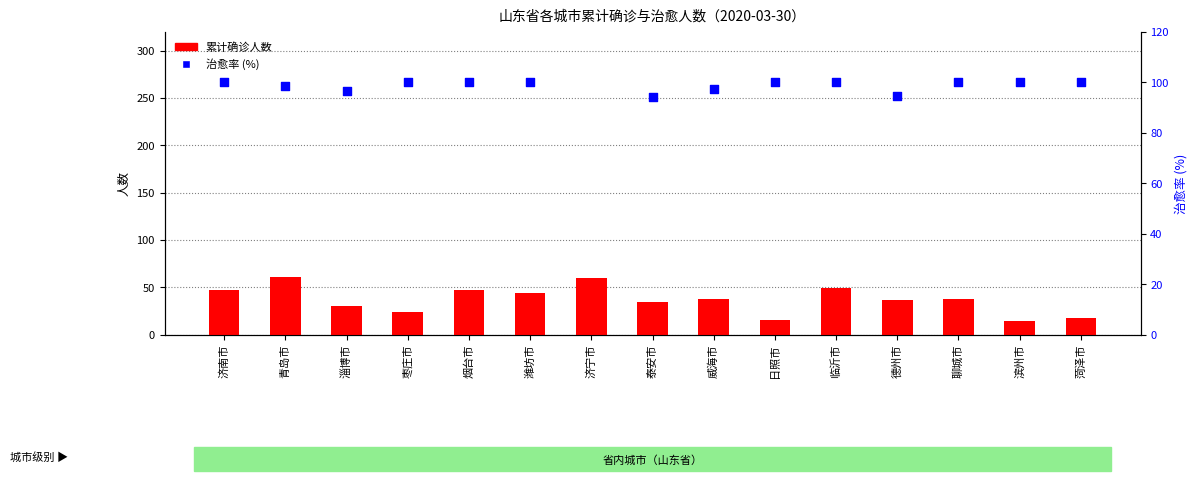

What is the total value across all series at 菏泽市?

118.0